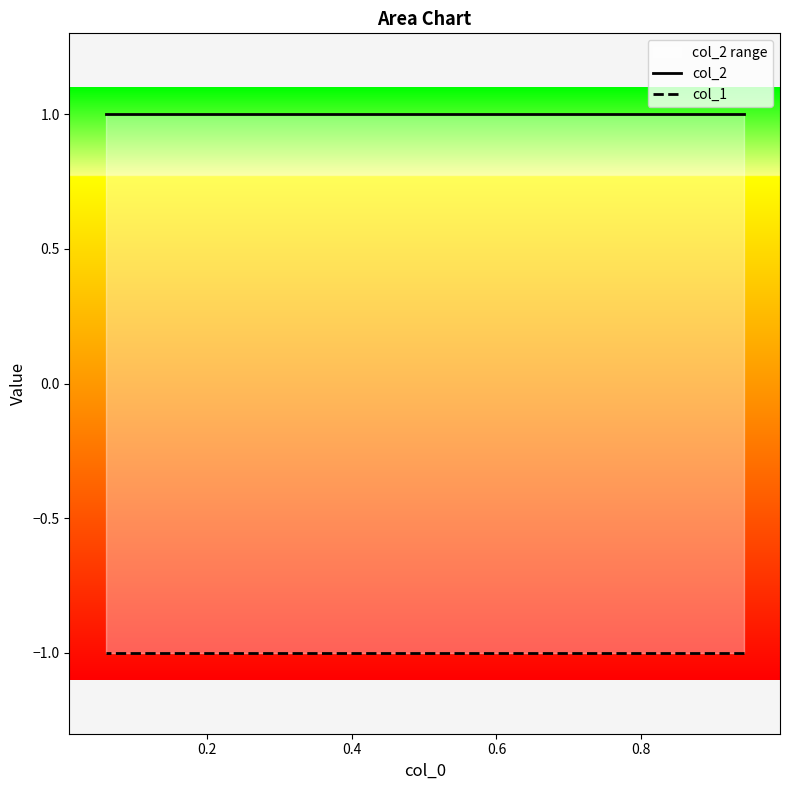

What is the average value of the col_1 series?

-1